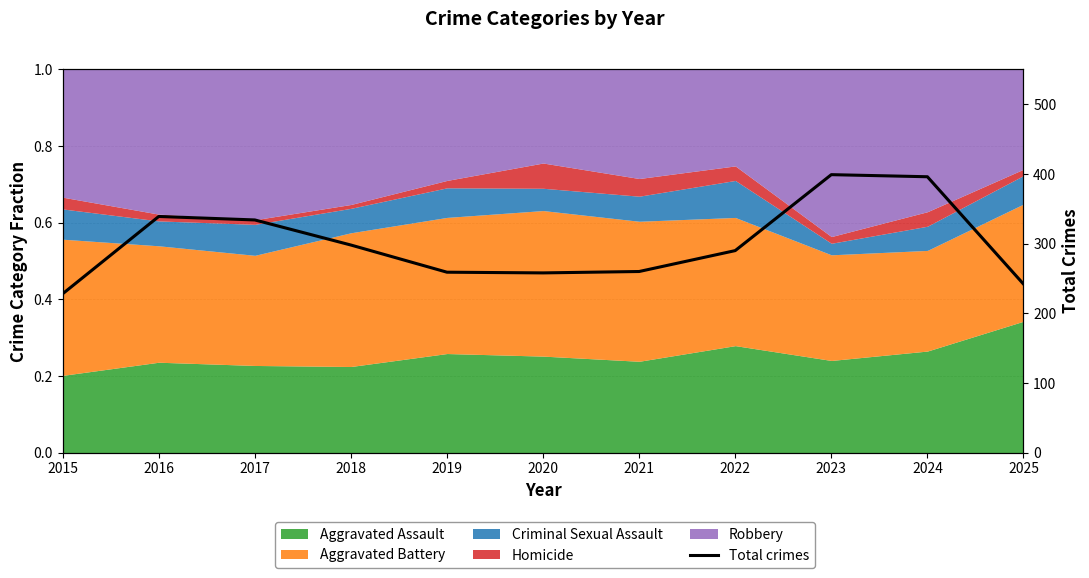

List the labels in order of value, smallest first.

2015, 2025, 2020, 2019, 2021, 2022, 2018, 2017, 2016, 2024, 2023